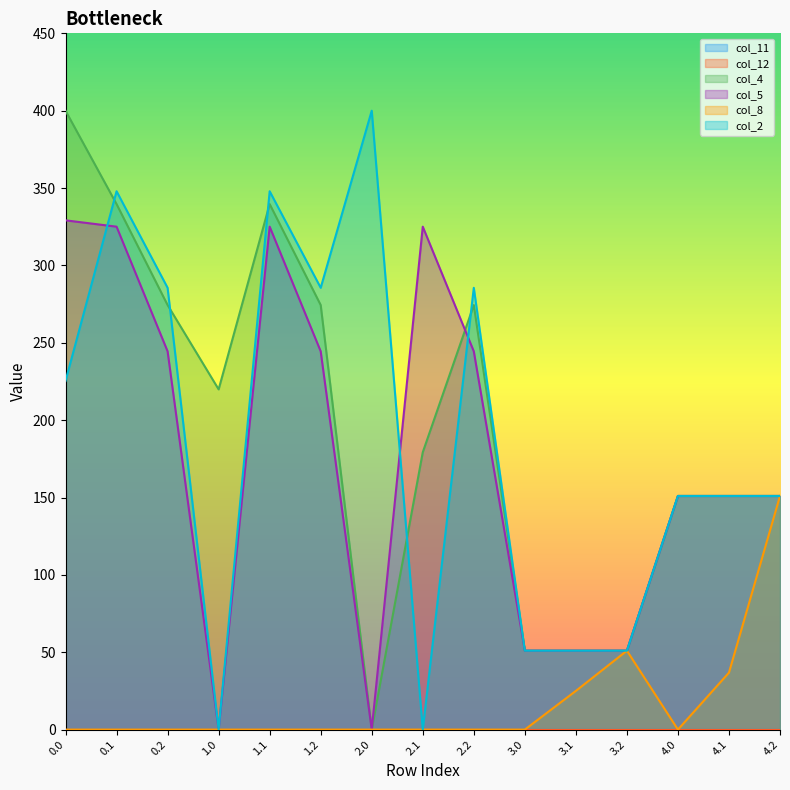

Does the chart have visible grid lines?

No